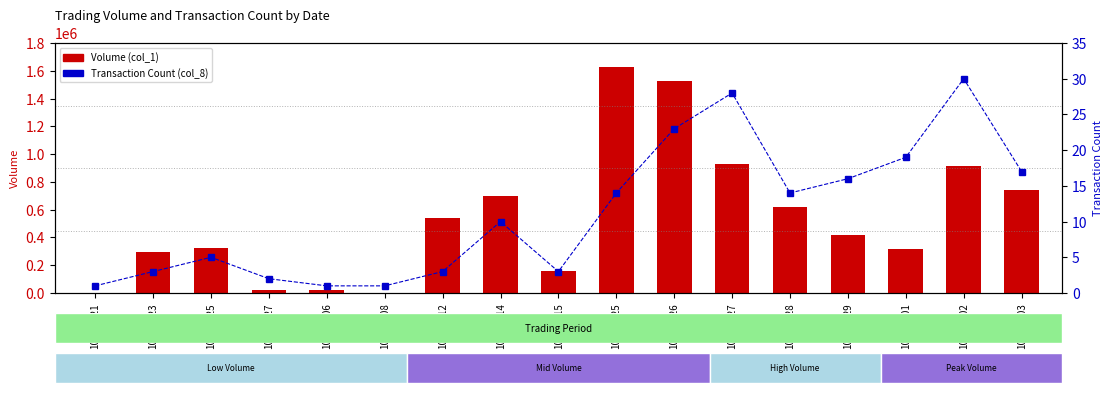

What value does the Transaction Count (col_8) series have at 102/03/28, to the nearest 5?

15